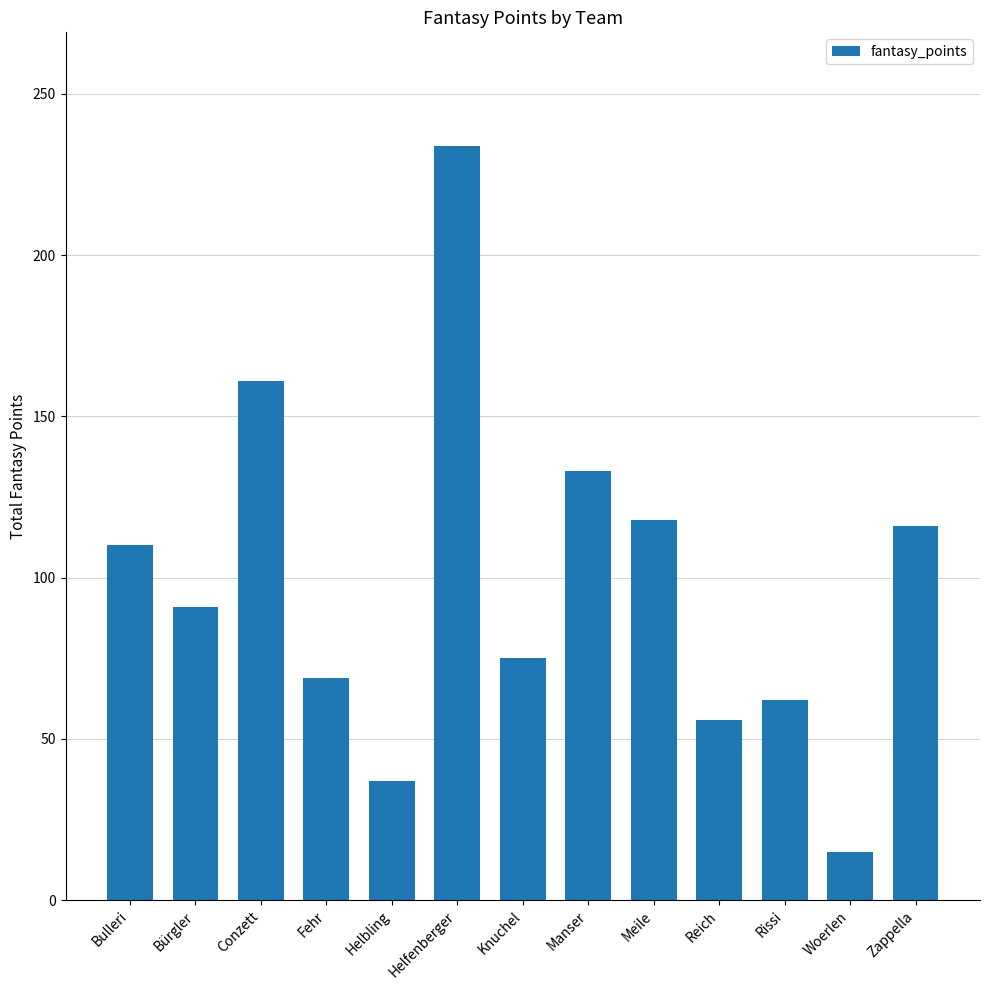

At which category does the chart reach its minimum across all series?

Woerlen